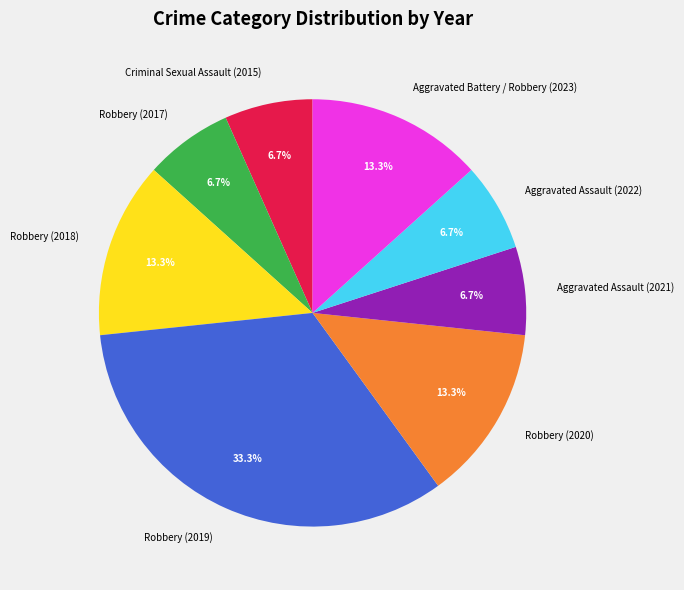

Do Robbery (2018) and Robbery (2020) together represent more than half of the pie?

No